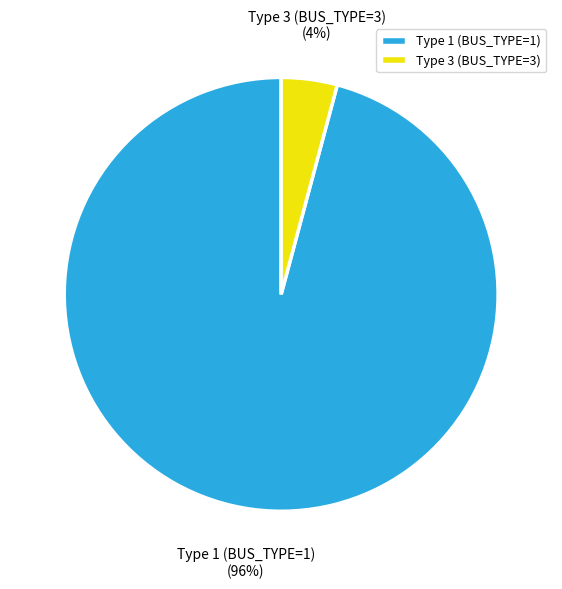

How many segments does this pie chart have?

2